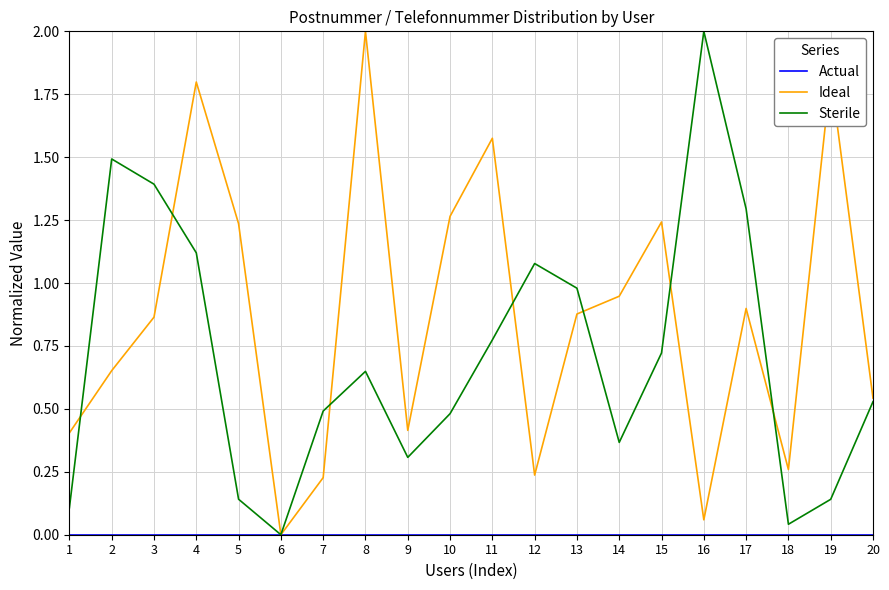

What is the greatest value displayed?

2.0